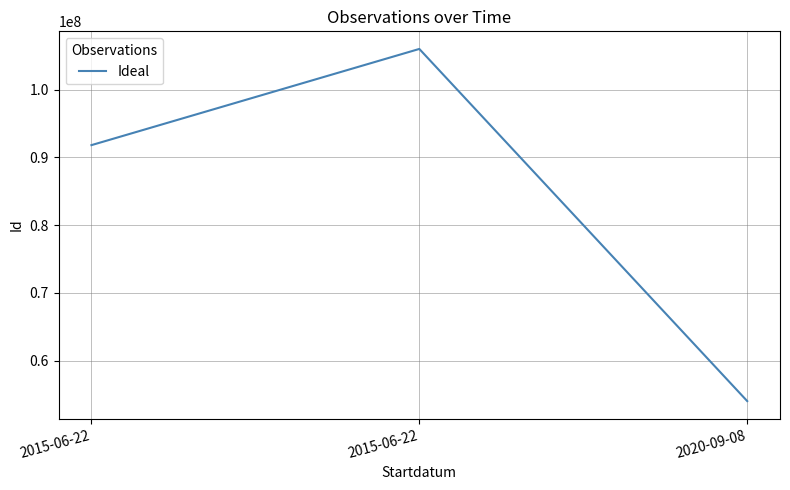

Does the chart have visible grid lines?

Yes